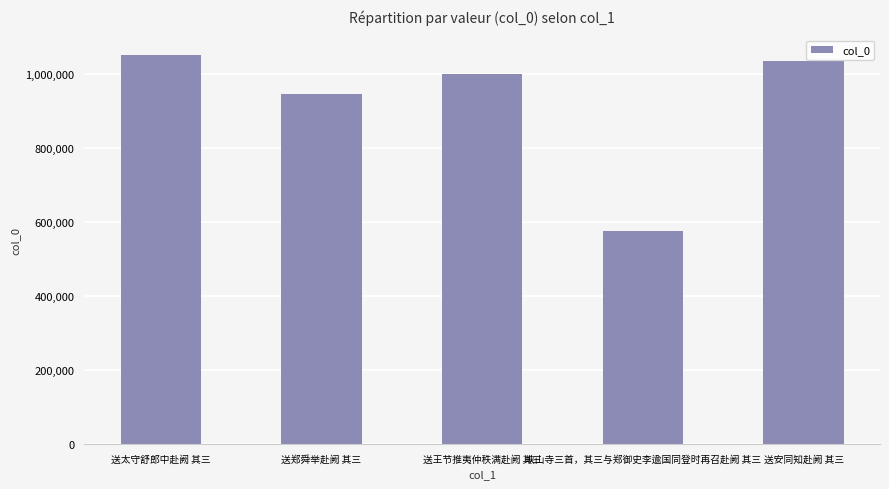

What is the sum of all values?

4608607